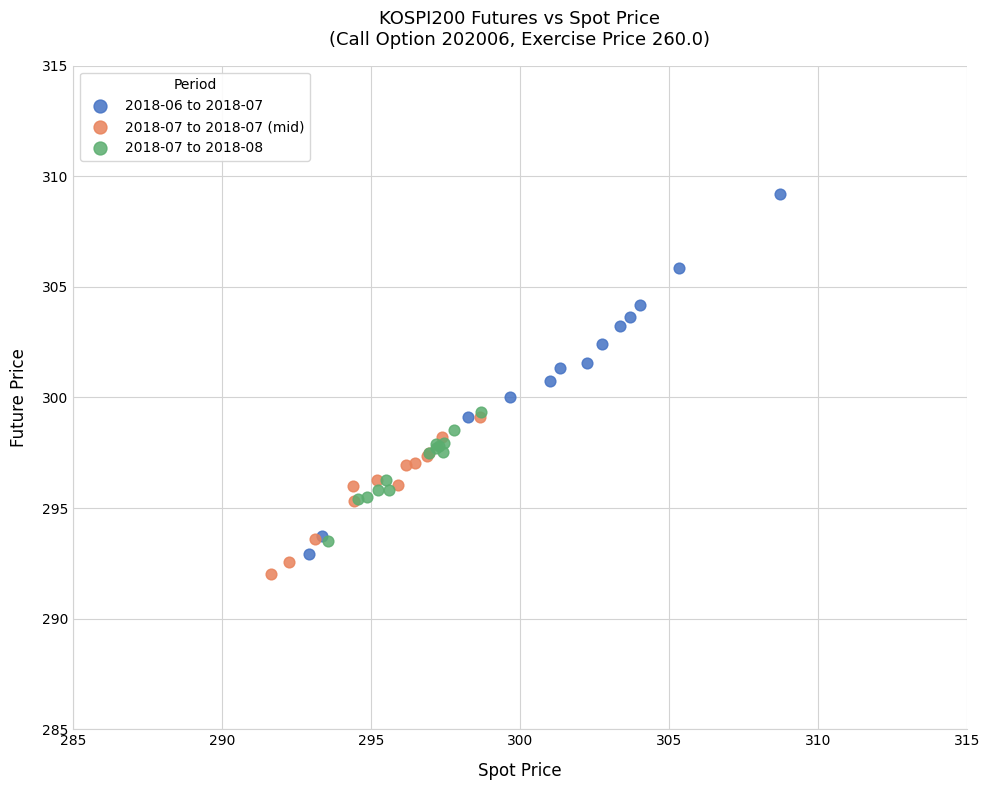

Which series has the widest spread of Y values?

2018-06 to 2018-07